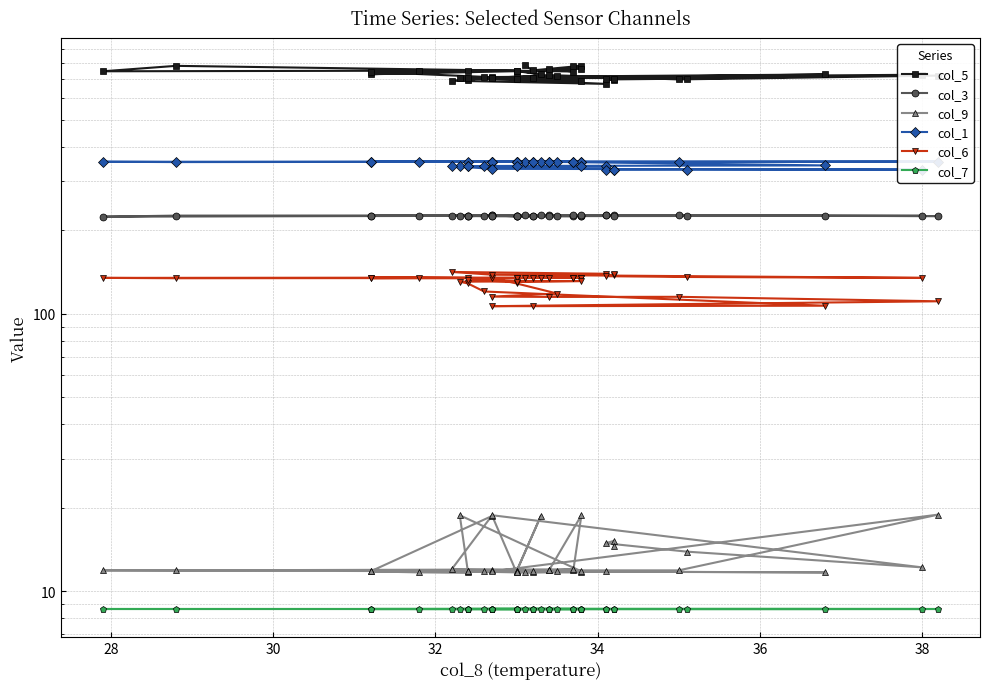

What is the label of the 33rd point from the left?

32